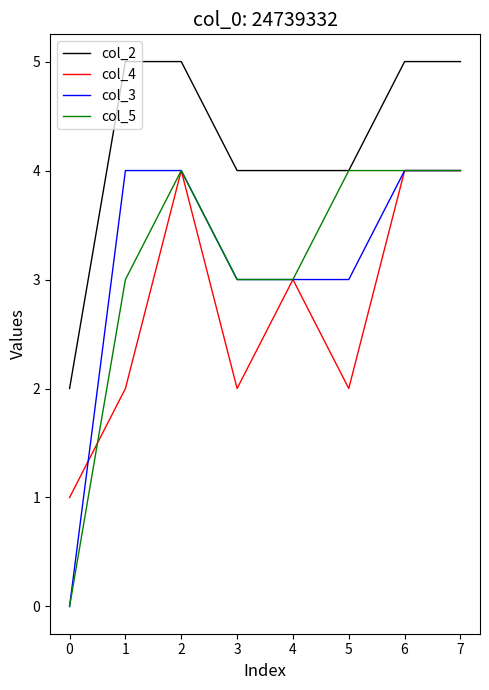

The value of col_5 at 0 is 1. True or false?

False